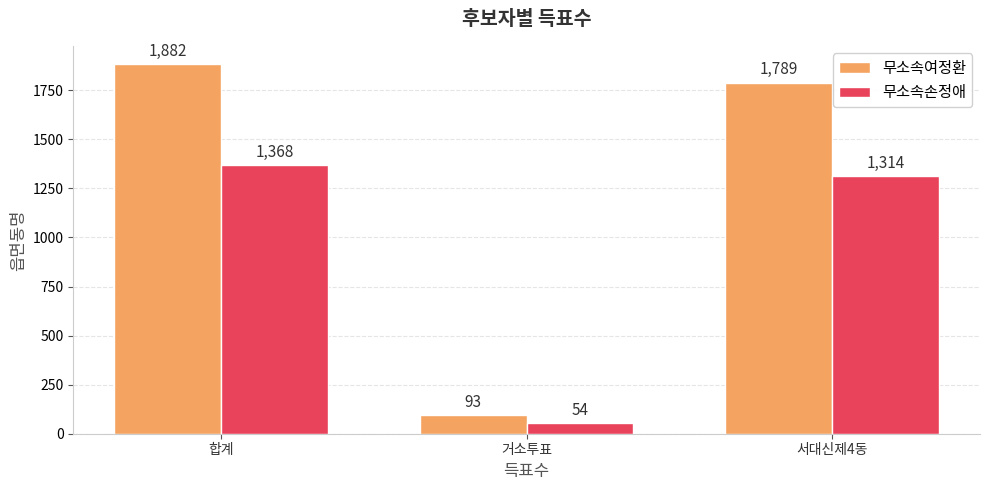

What is the total value across all series at 거소투표?

147